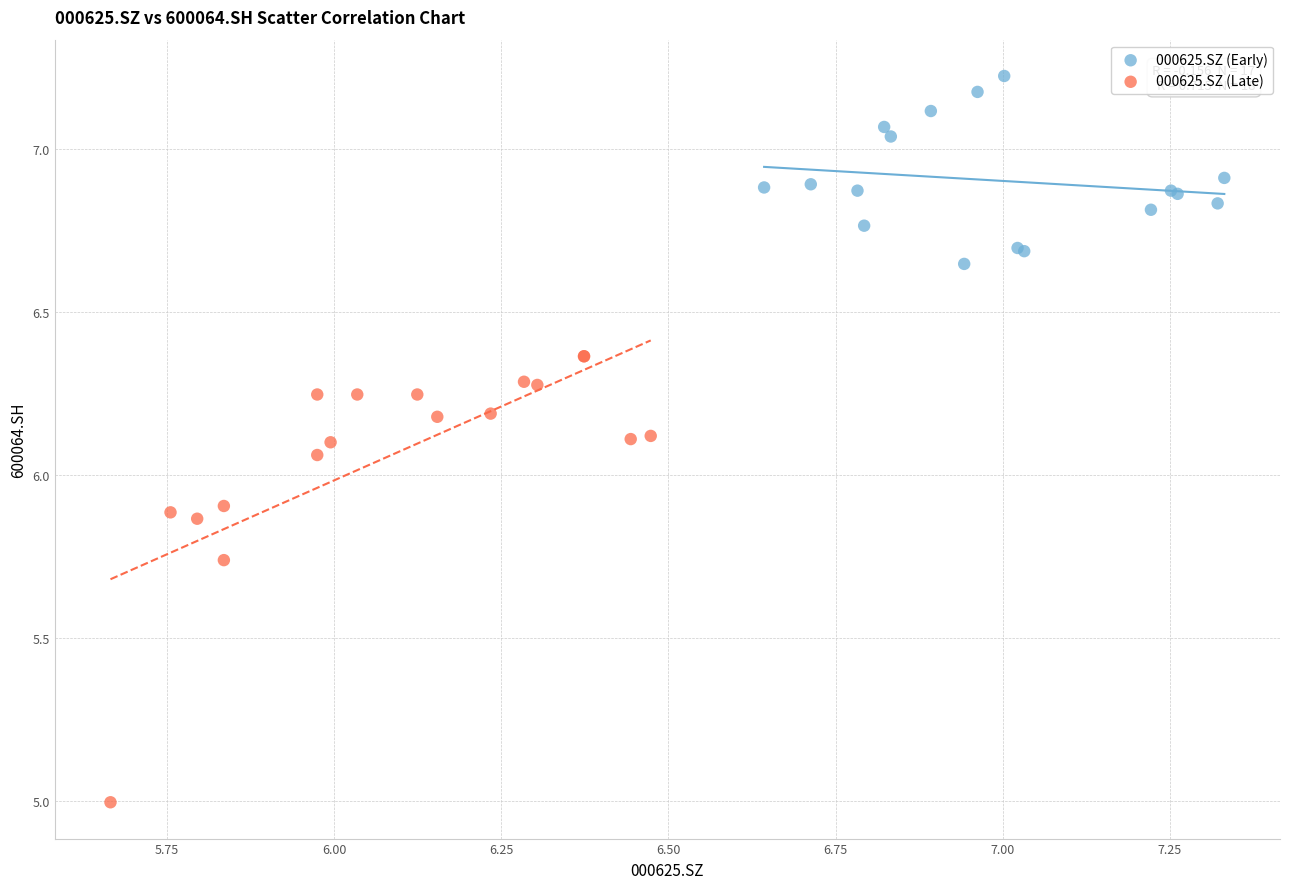

Which series reaches the minimum Y coordinate?

000625.SZ (Late)